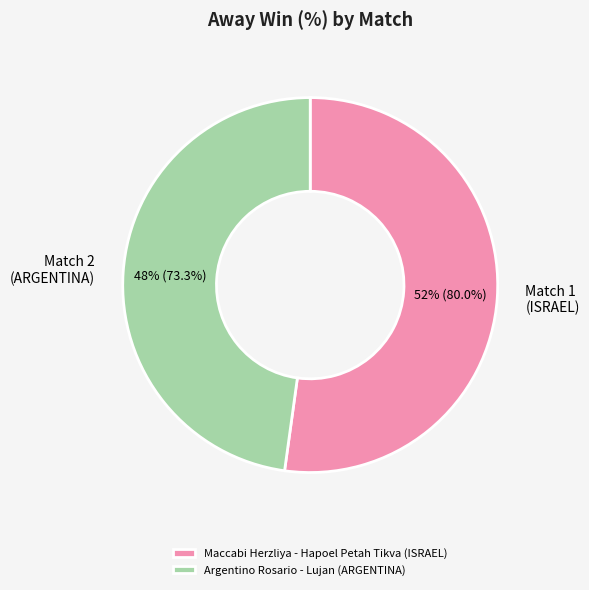

To the nearest percent, what is the difference between the largest and smallest slice percentages?

4%